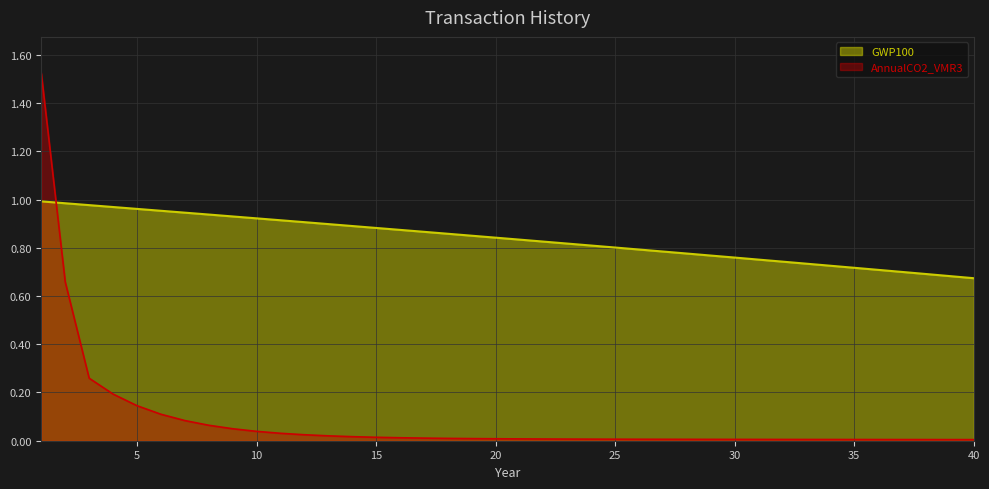

Is the value of GWP100 at 35 greater than the value of AnnualCO2_VMR3 at 16?

Yes